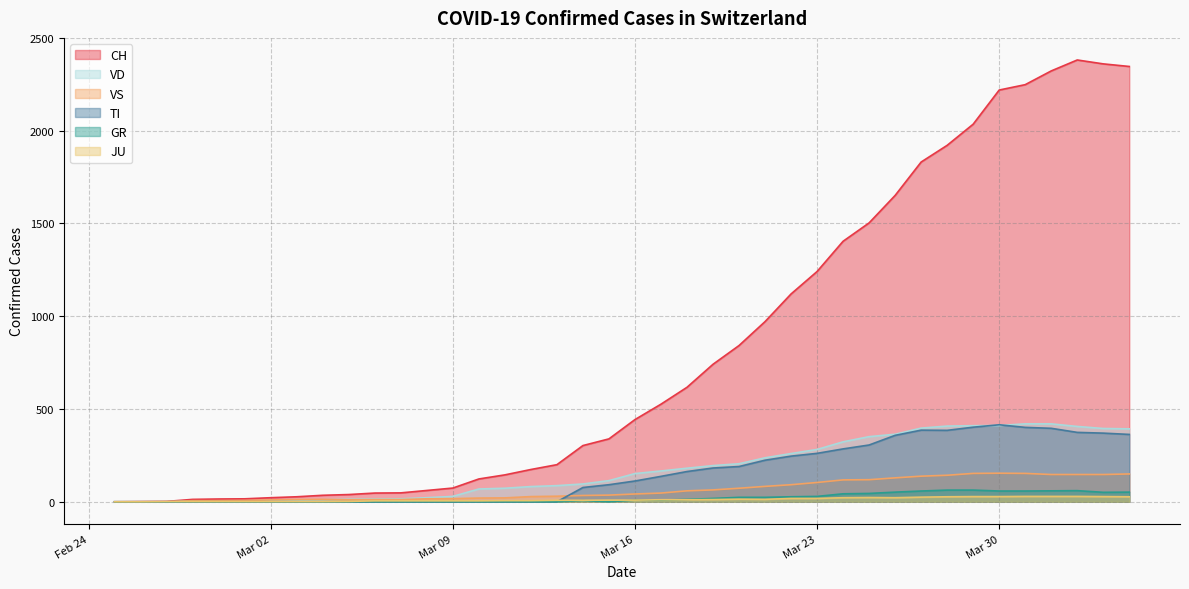

What is the highest value of the GR series?

63